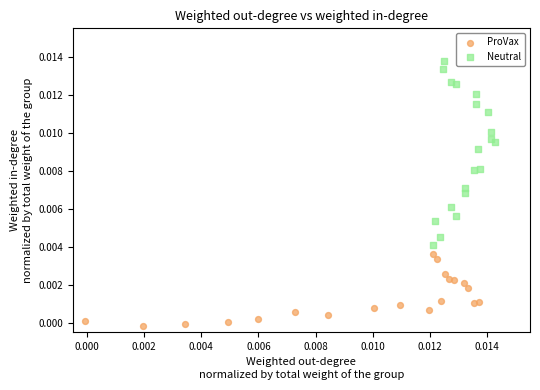

Which series has the largest Y range (max minus min)?

Neutral